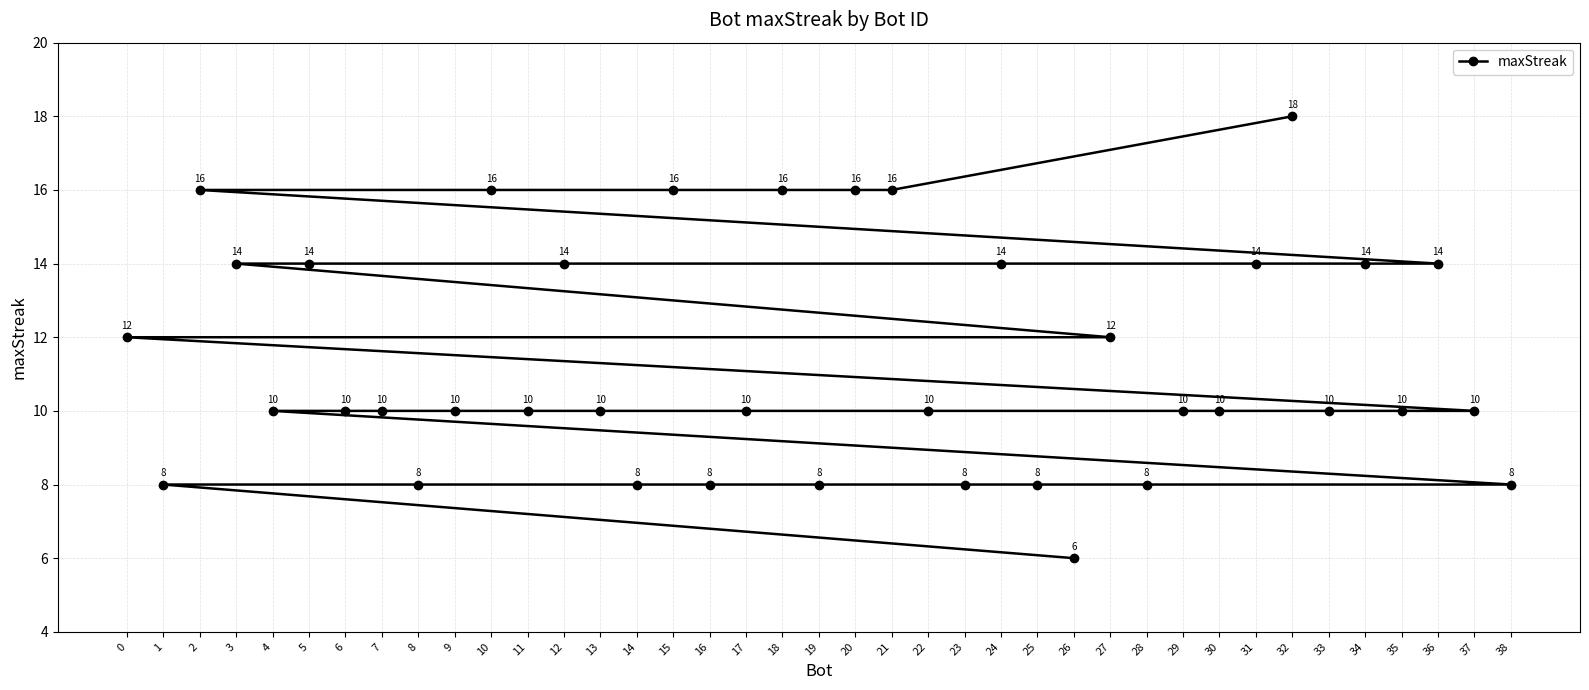

Reading left to right, list all the values displayed in this chart.

0=12	1=8	2=16	3=14	4=10	5=14	6=10	7=10	8=8	9=10	10=16	11=10	12=14	13=10	14=8	15=16	16=8	17=10	18=16	19=8	20=16	21=16	22=10	23=8	24=14	25=8	26=6	27=12	28=8	29=10	30=10	31=14	32=18	33=10	34=14	35=10	36=14	37=10	38=8